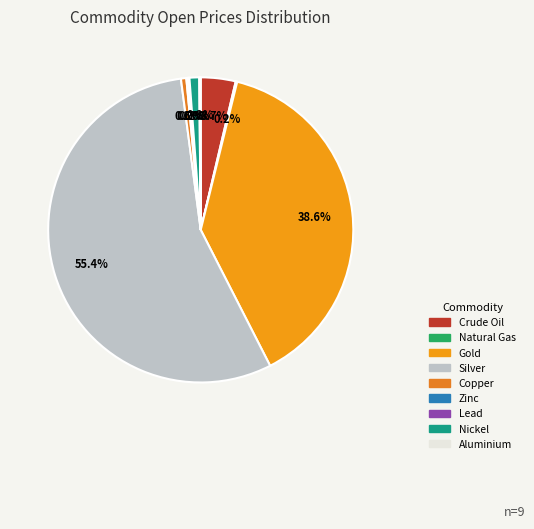

To the nearest percent, what is the difference between the Gold and Crude Oil slice percentages?

35%